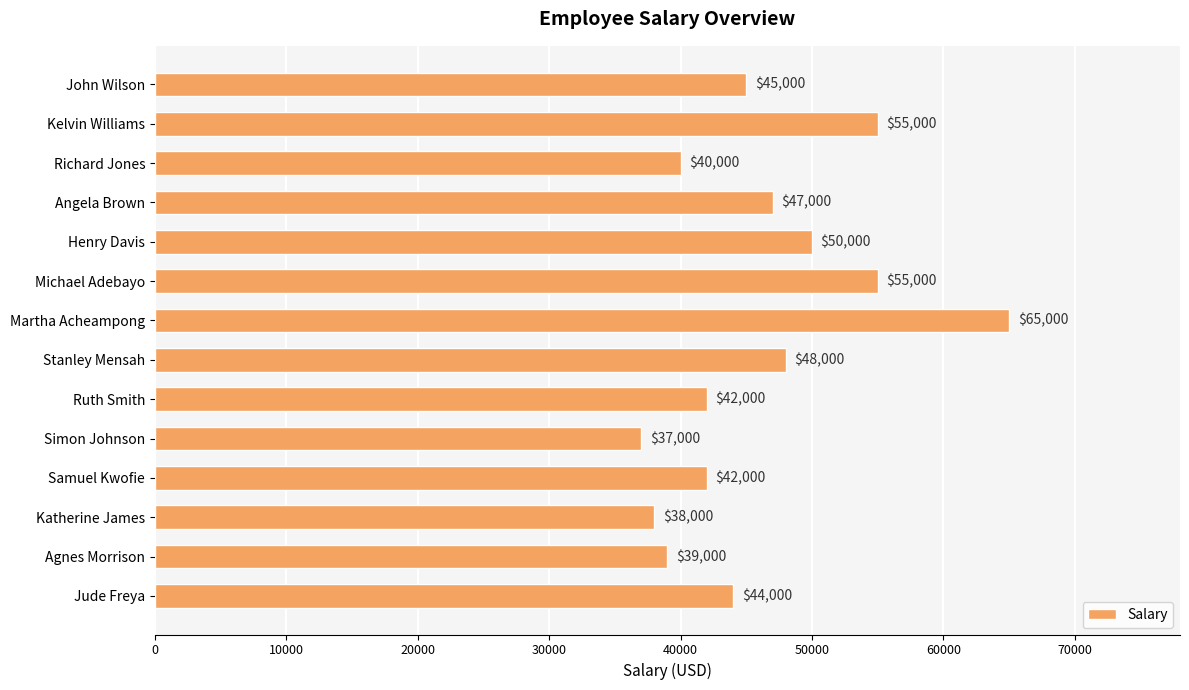

The chart shows a value of 58301 at Agnes Morrison. True or false?

False